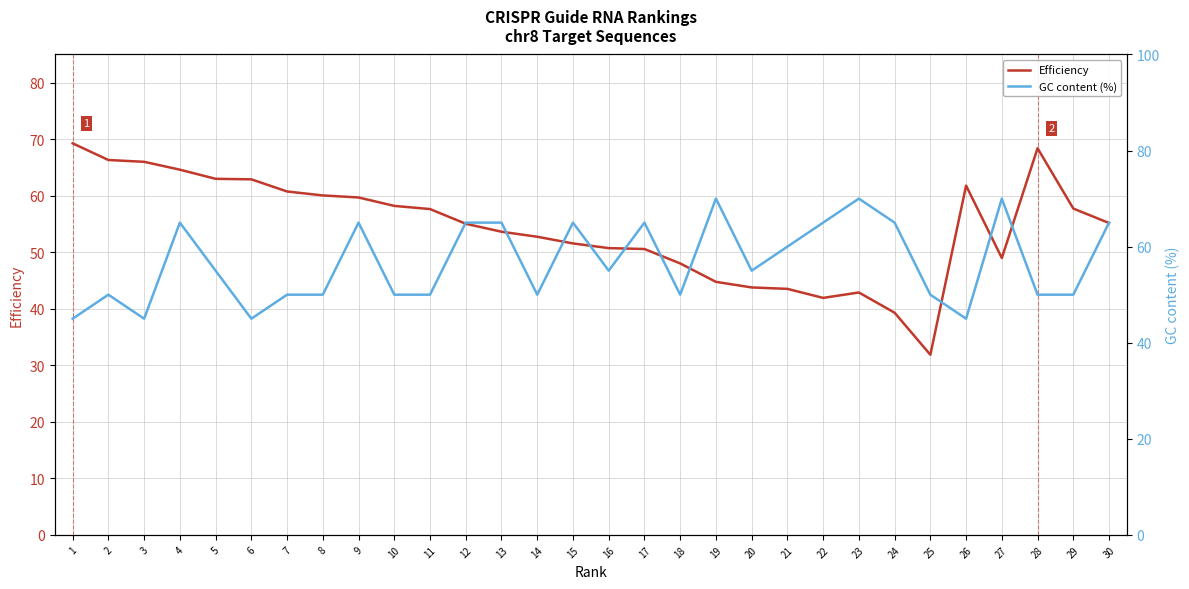

What is the difference between the Efficiency values at 1 and 16?

18.5